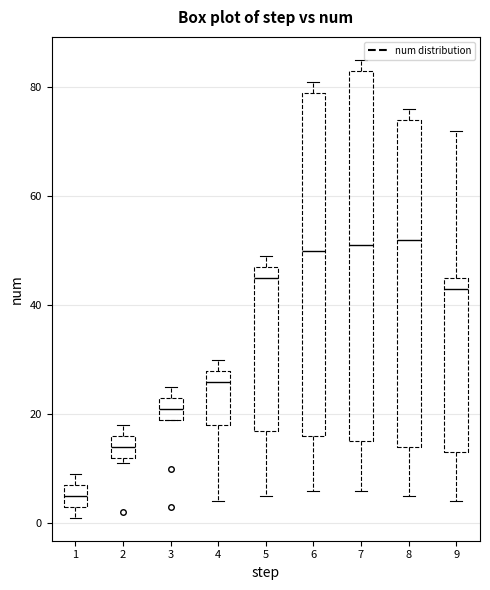

Reading left to right, read every box against the y-axis: the position of its median line, the range the box covers, and the ends of its whiskers. The values are not printed on the chart, so give them approximately, as read against the axis.

1: median 6, box 4 to 8, whiskers 2 to 10
2: median 14, box 12 to 16, whiskers 12 (just below the box's lower edge) to 18
3: median 22, box 20 to 24, whiskers 20 to 26
4: median 26, box 18 to 28, whiskers 4 to 30
5: median 46, box 18 to 48, whiskers 6 to 50
6: median 50, box 16 to 80, whiskers 6 to 82
7: median 52, box 16 to 84, whiskers 6 to 86
8: median 52, box 14 to 74, whiskers 6 to 76
9: median 44, box 14 to 46, whiskers 4 to 72